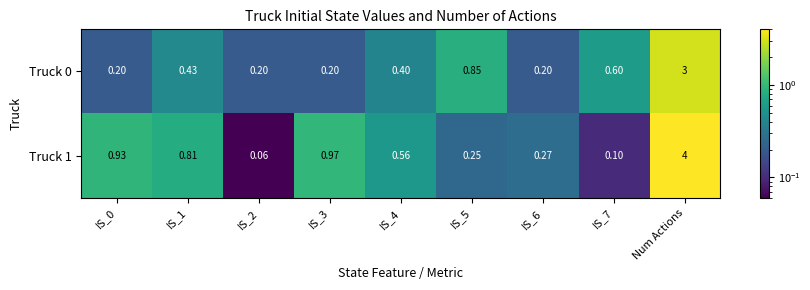

Which label corresponds to the largest value in the chart?

Num Actions